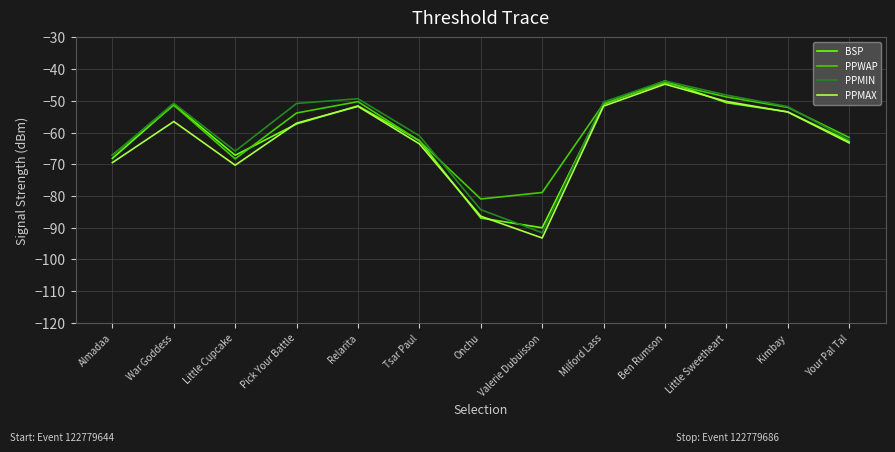

What position from the right is Ben Rumson?

4